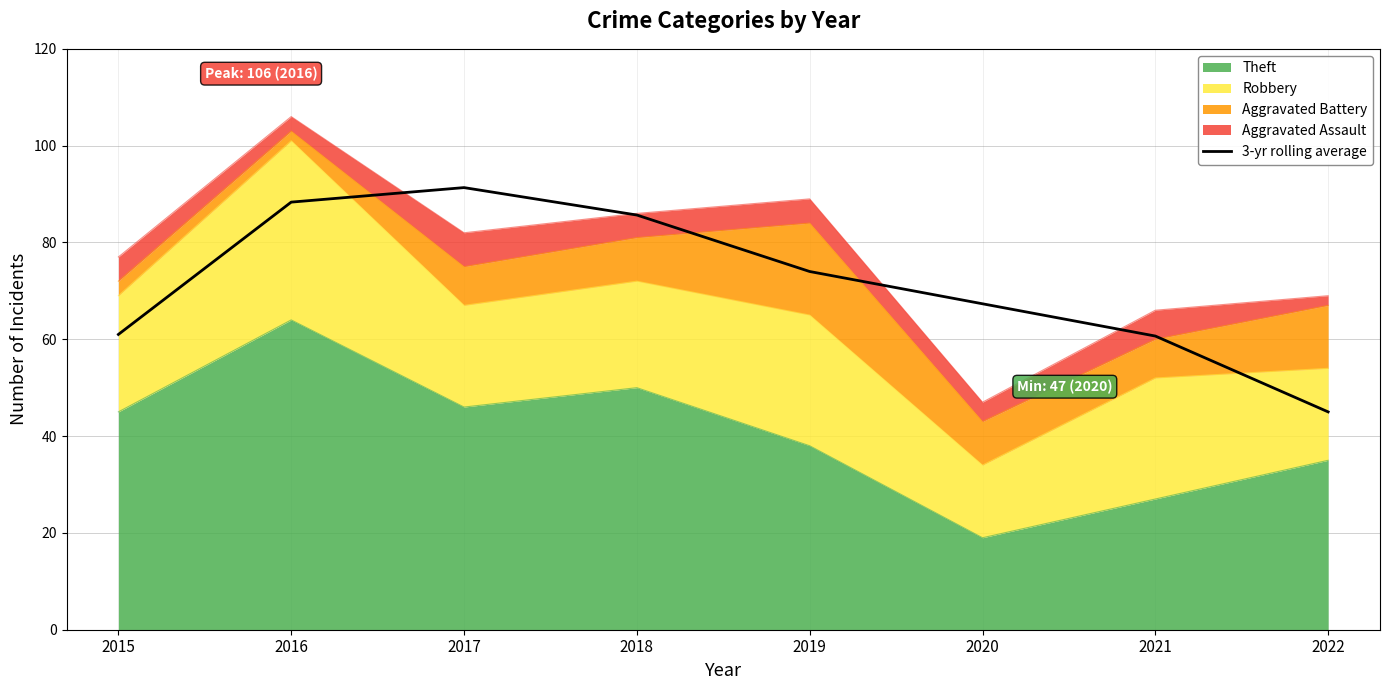

Reading left to right, transcribe all the data shown in this chart.

61.0	88.3	91.3	85.7	74.0	67.3	60.7	45.0